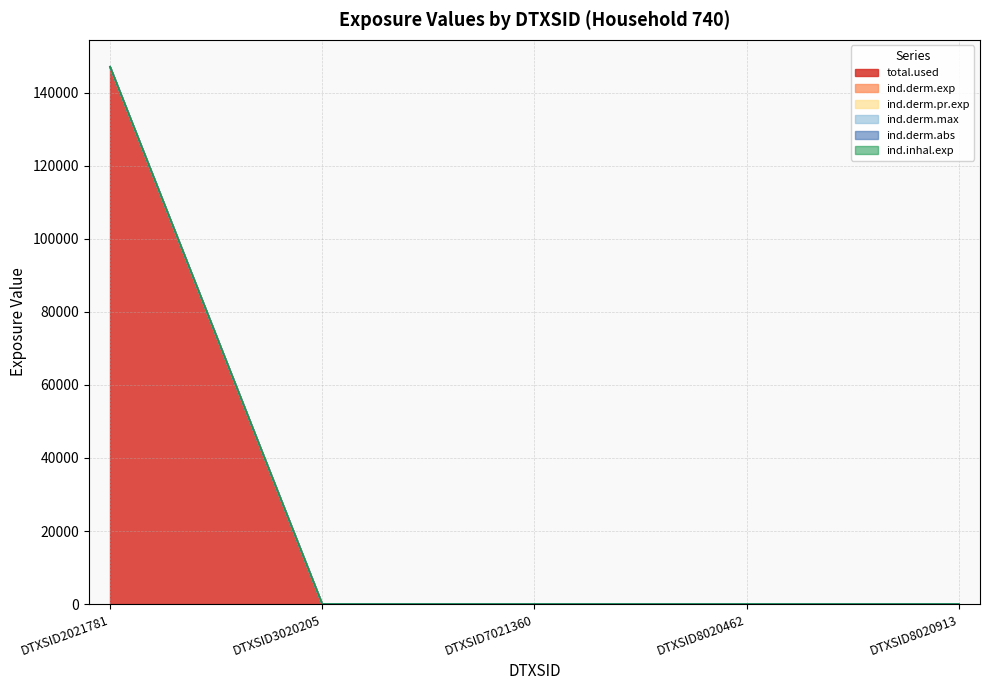

How many lines are shown in the chart?

6